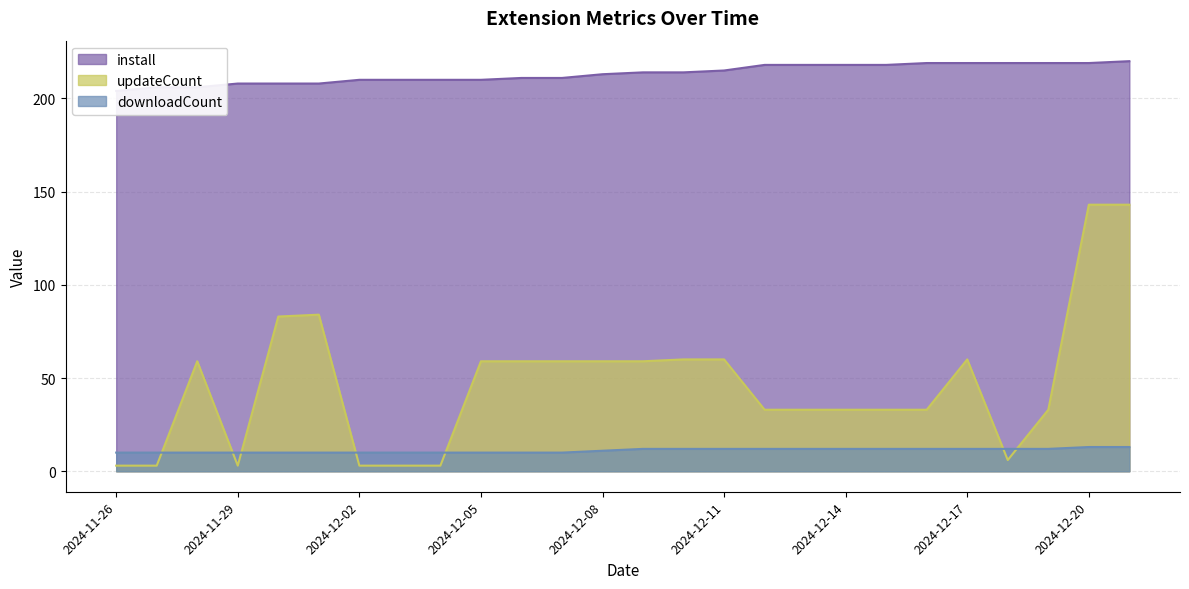

The install series shows 52 at 2024-12-15. True or false?

False